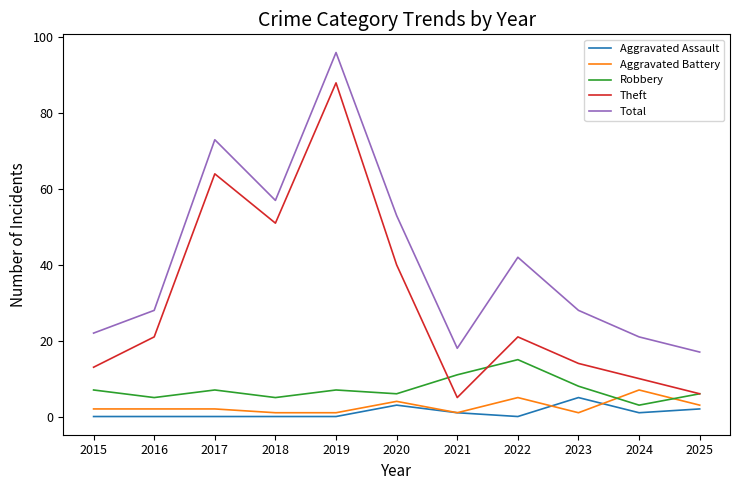

True or false: Robbery and Aggravated Assault cross at least once.

False